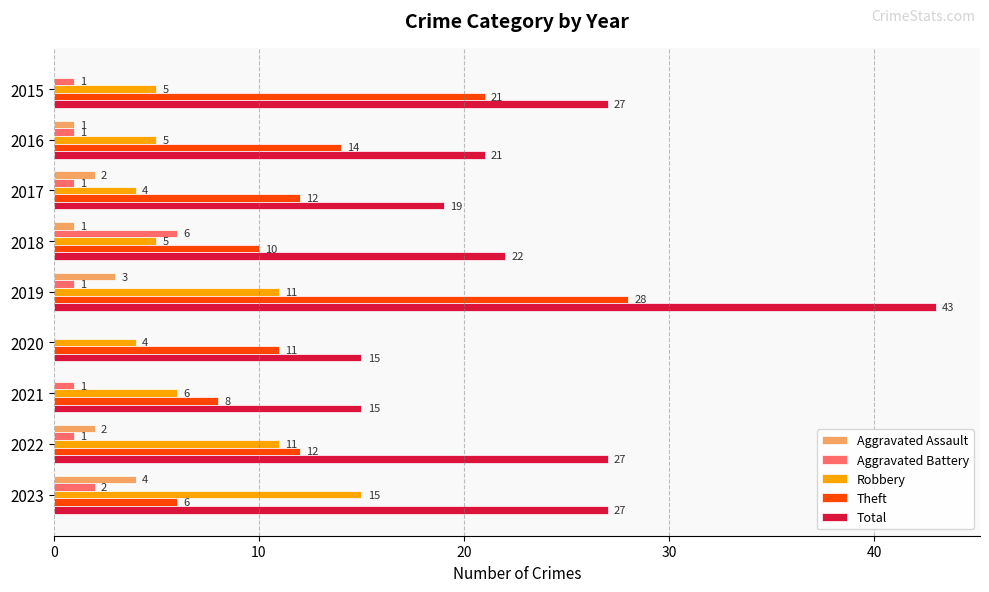

Which series changed the most between 2019 and 2020?

Total